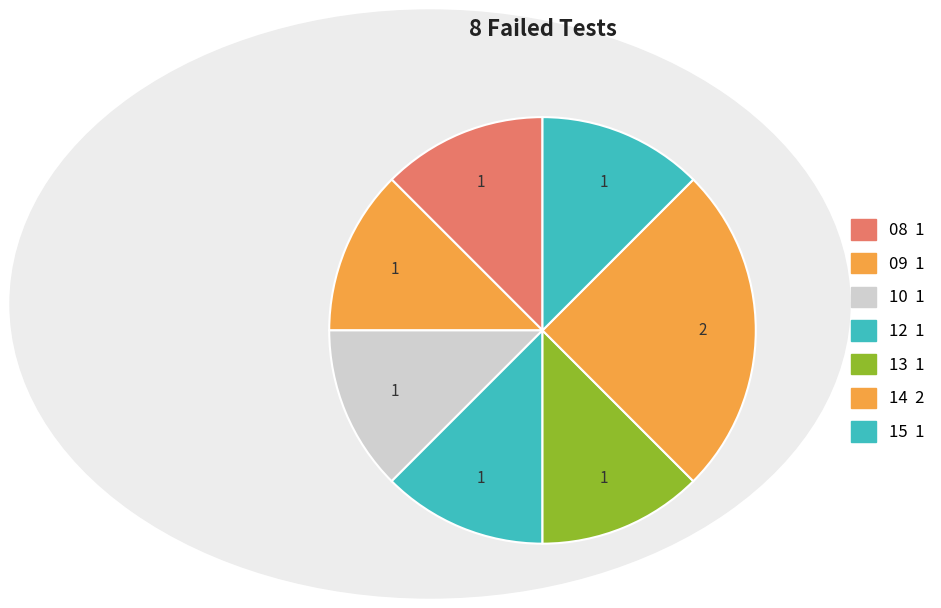

How many slices are in this pie chart?

7